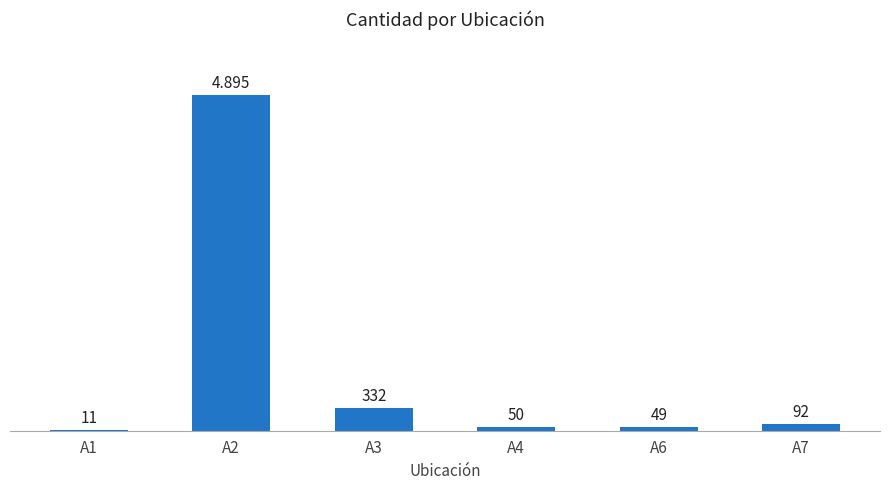

What is the ratio of the value at A3 to the value at A6?

6.8